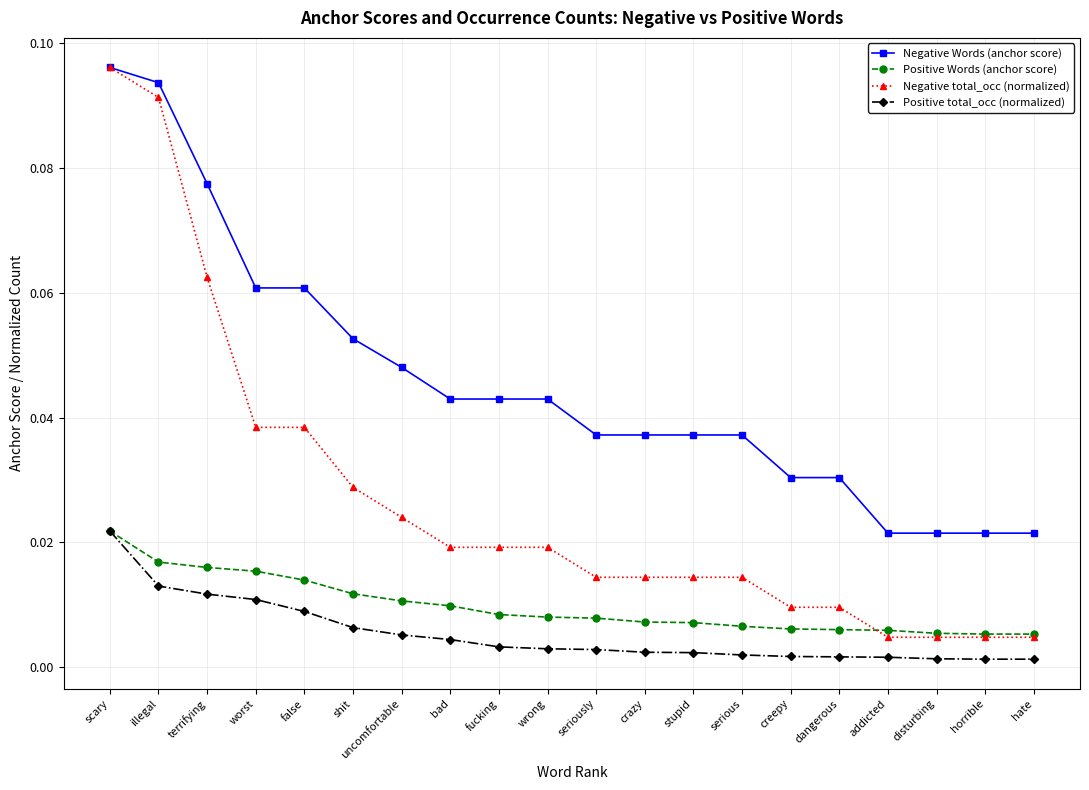

Does the chart display data point markers on the line(s)?

Yes